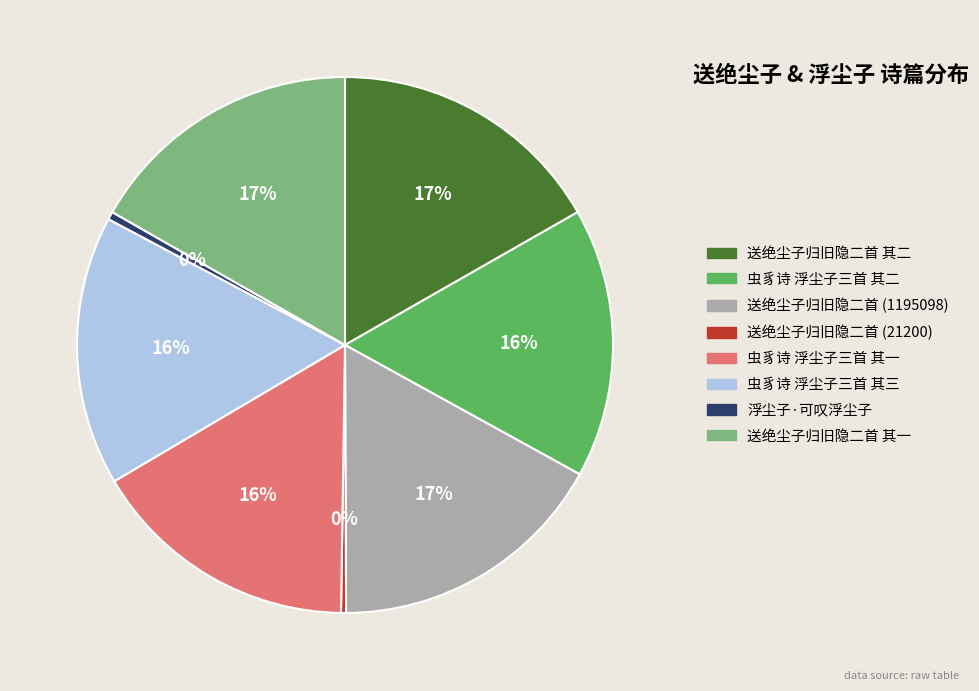

Does any single category account for the majority?

No